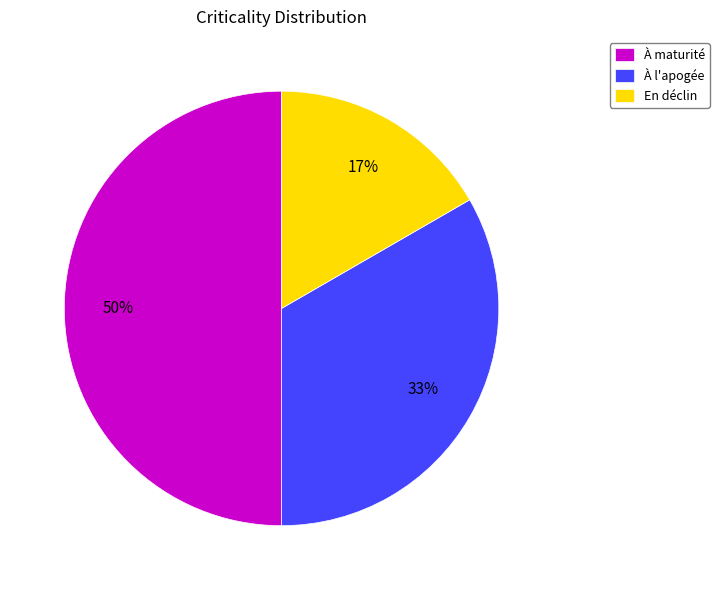

Is the sum of En déclin and À maturité greater than half?

Yes